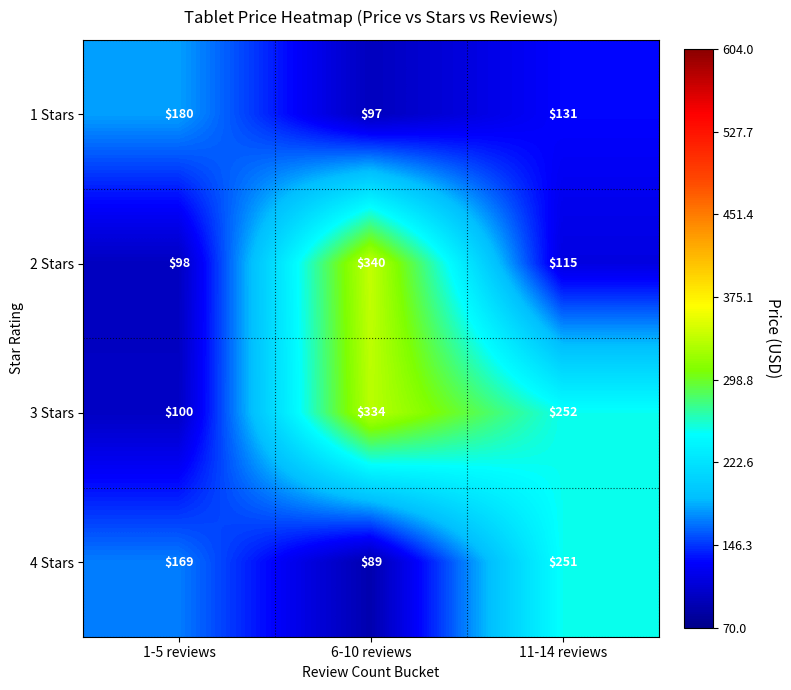

What is the sum of the 4 Stars values at 11-14 reviews and 6-10 reviews?

340